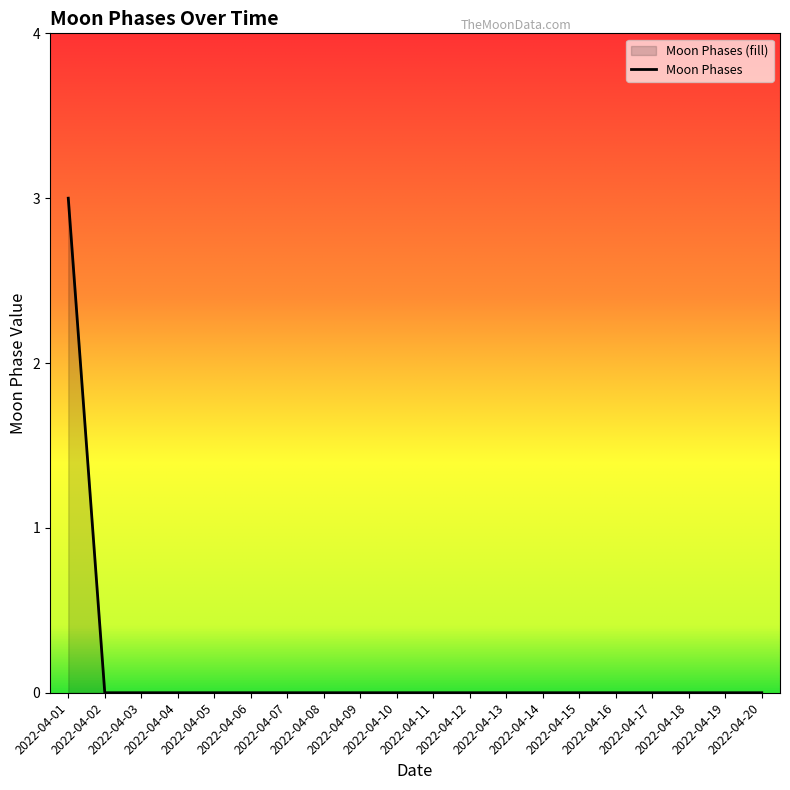

Does the chart have visible grid lines?

No